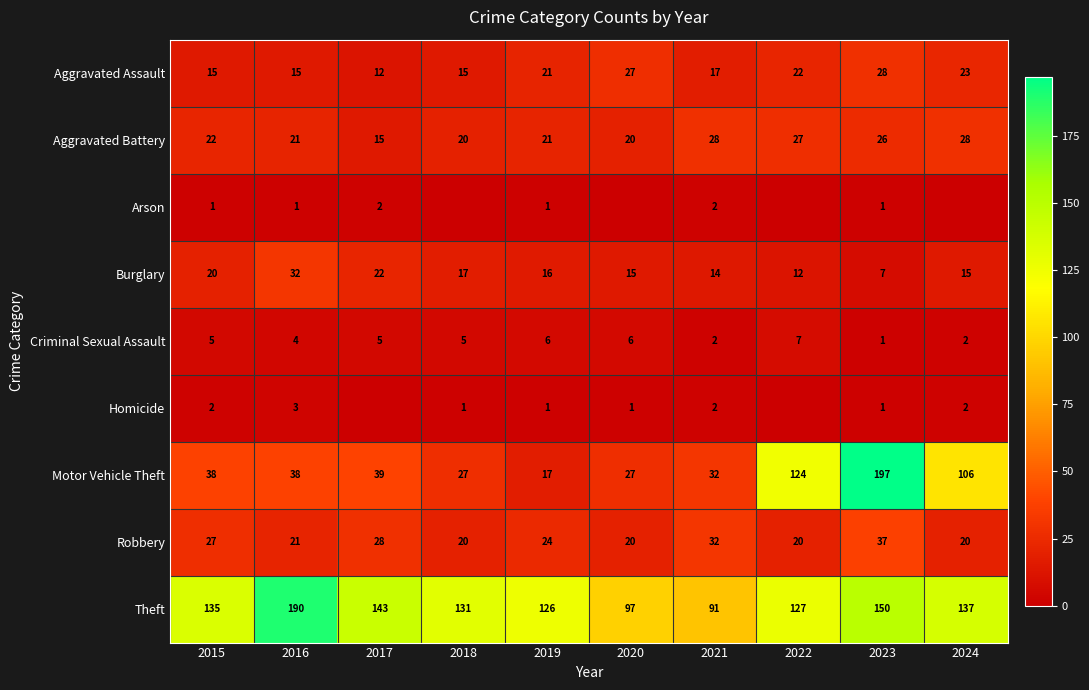

What is the sum of the Aggravated Assault values at 2019 and 2022?

43